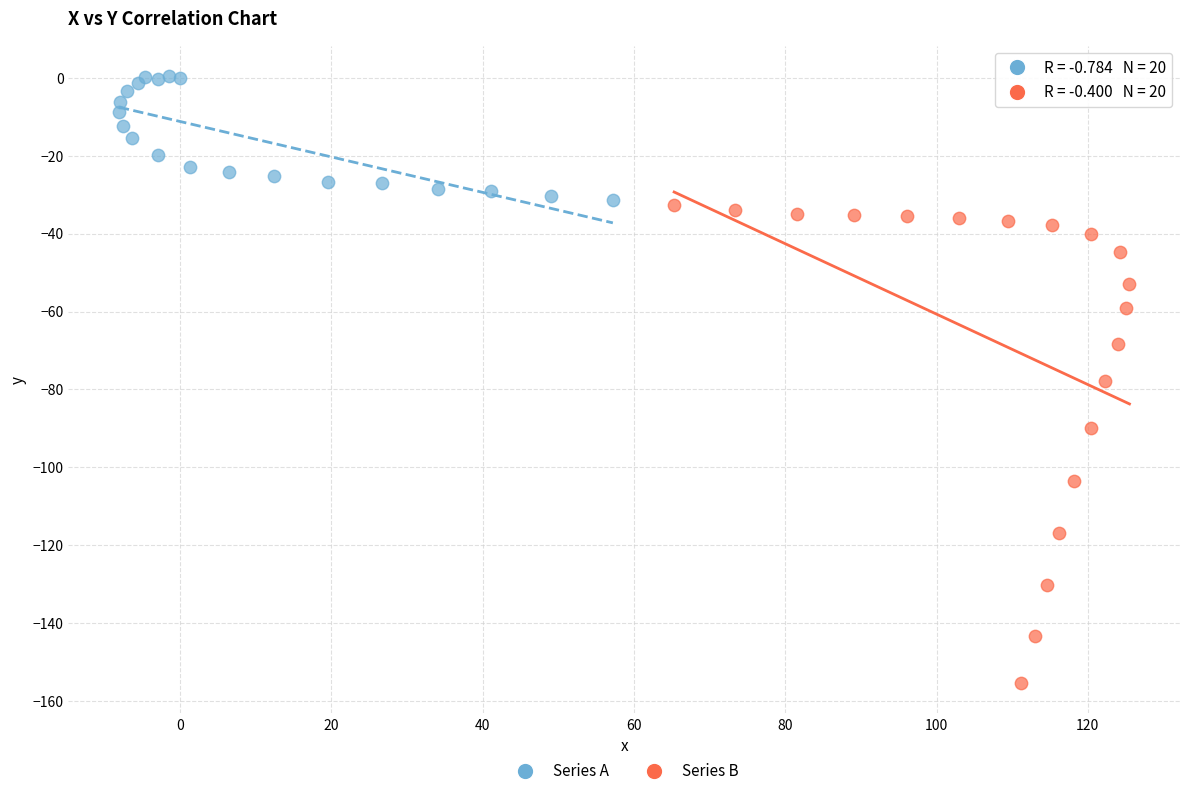

Which series reaches the maximum Y coordinate?

Series A